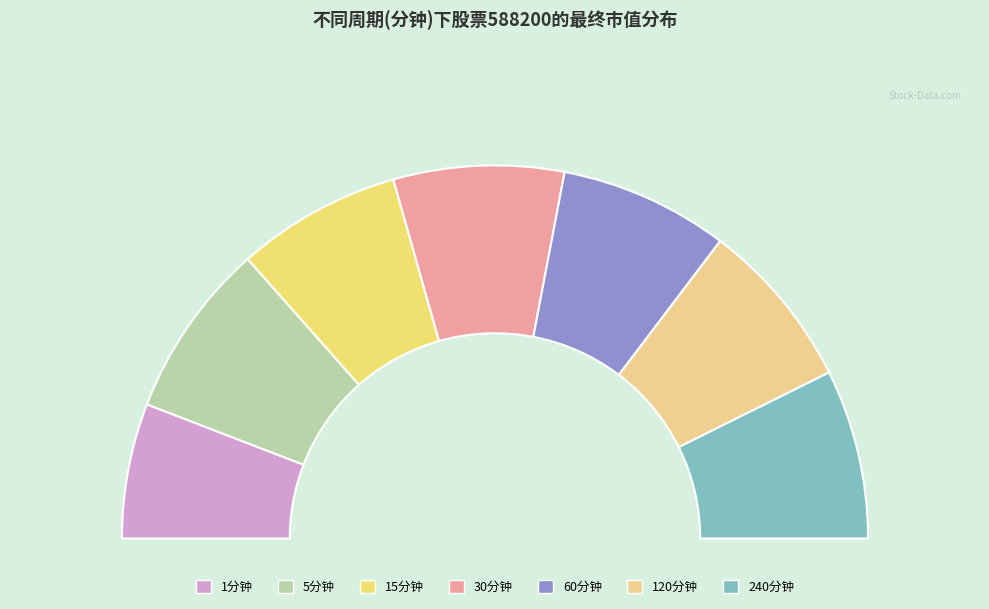

To the nearest percent, what is the combined percentage of 120 and 15?

29%